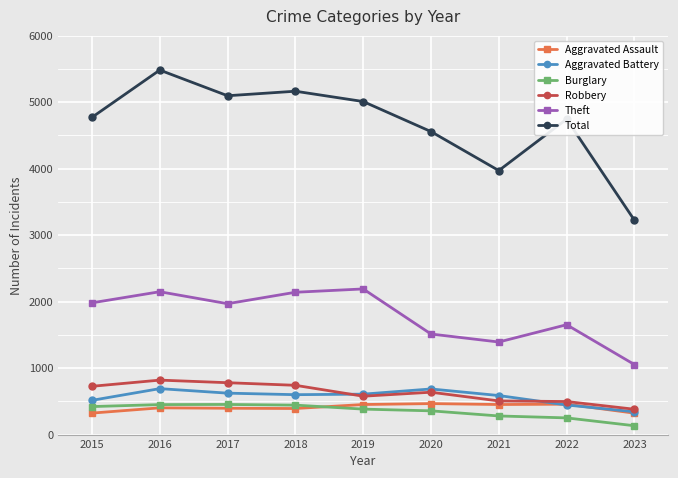

What is the sum of all Aggravated Battery values?

5098